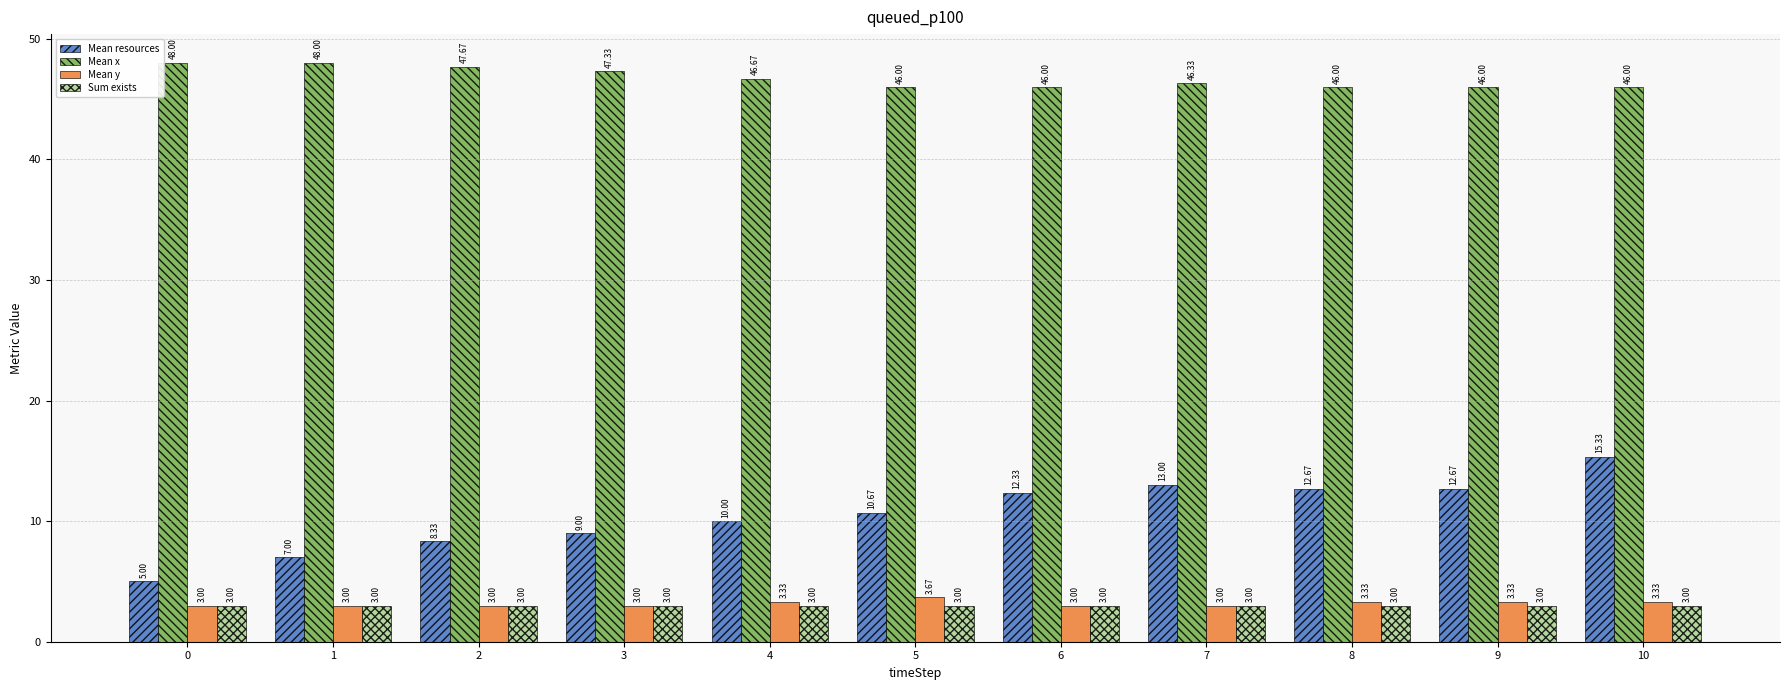

What is the difference between the second highest and minimum values in the Mean x series?

2.0